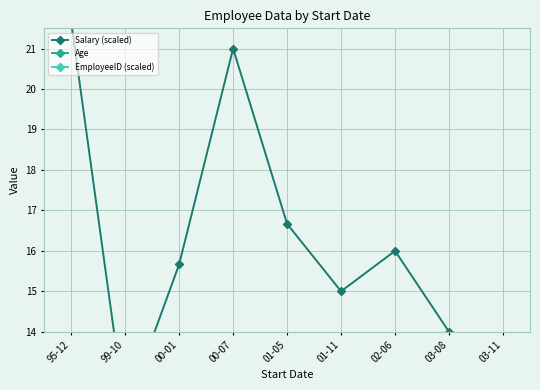

Between 02-06 and 03-11, which series saw the biggest shift?

Age